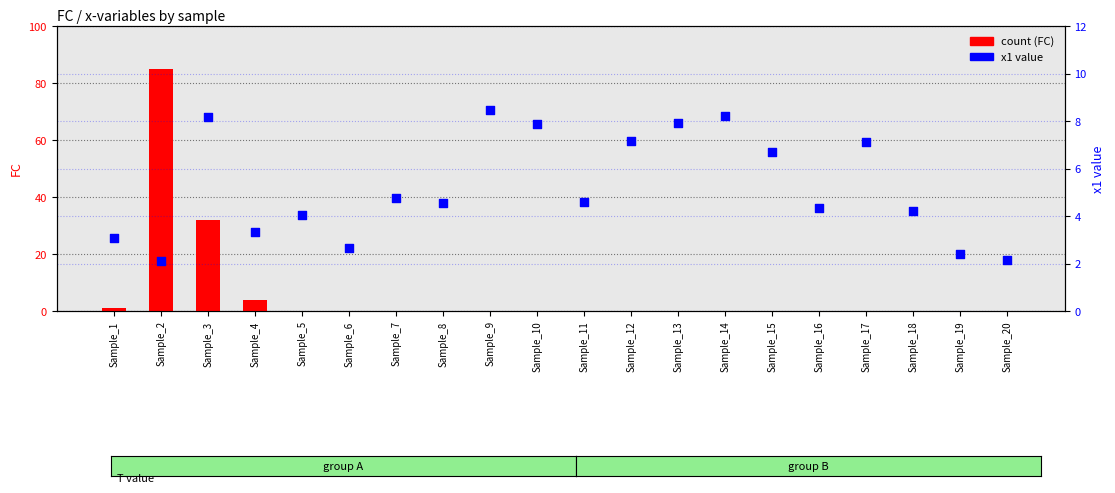

What are all the series names shown in the legend?

count, x1 value